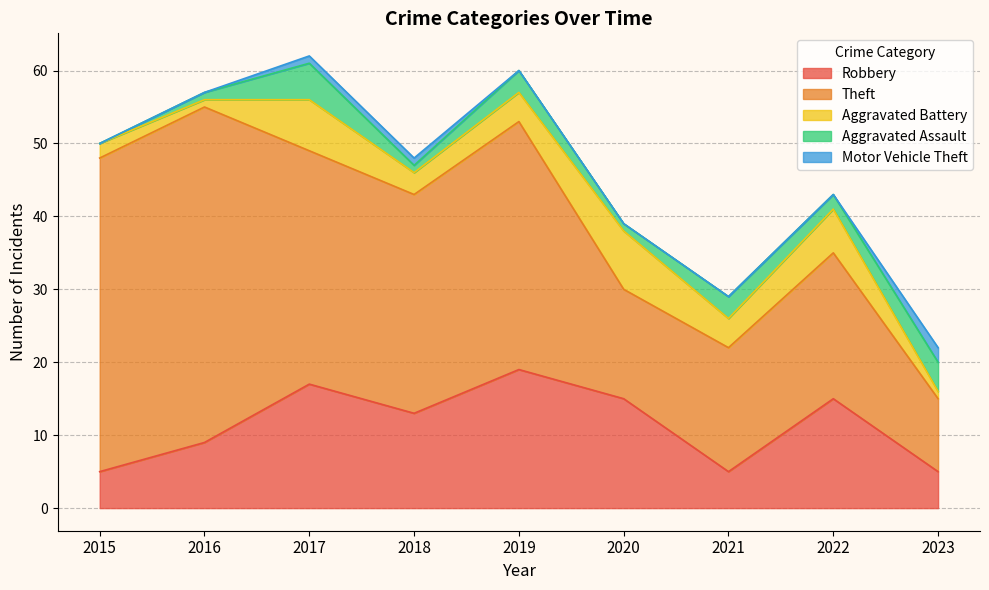

What is the difference between the maximum and minimum values in the Aggravated Assault series?

5